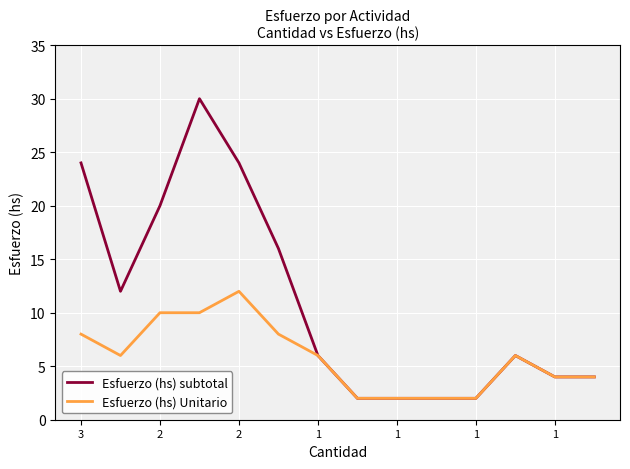

What is the maximum value for Esfuerzo (hs) subtotal?

30